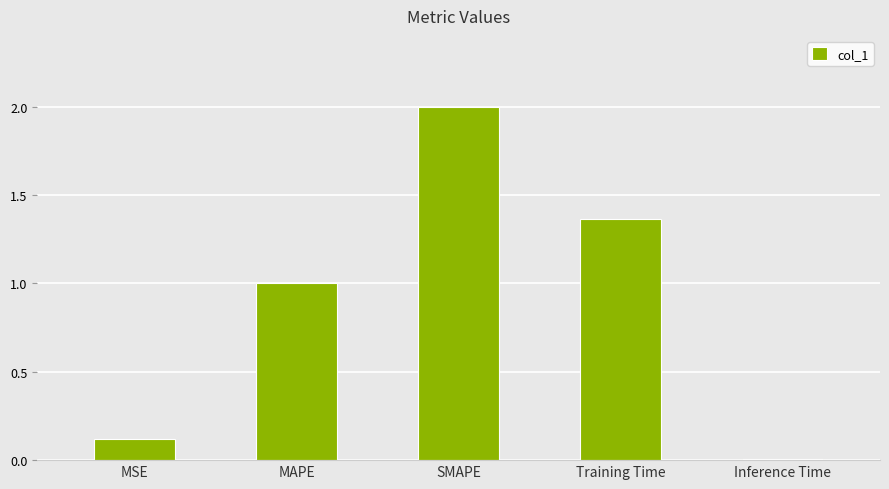

Is it true that the value at MAPE is 1.0?

True